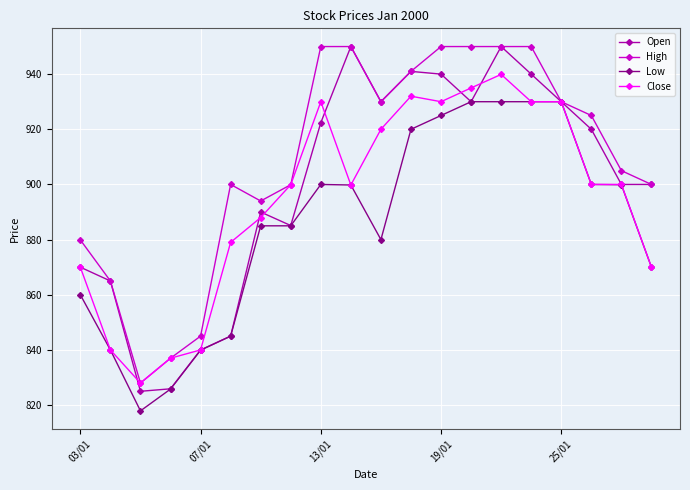

Which series has the widest spread of values?

Open